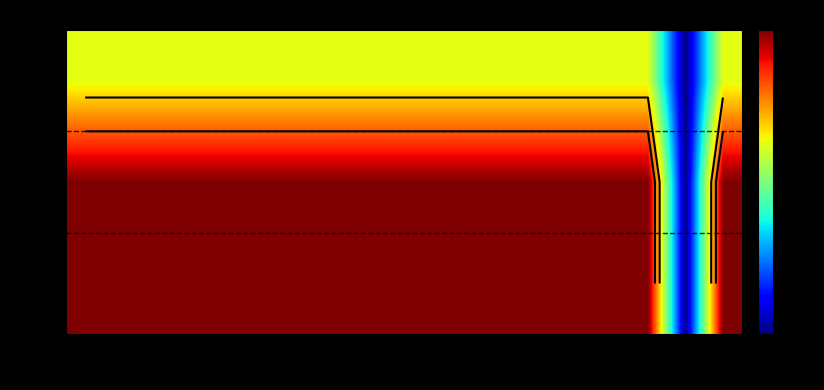

What is the difference between the second highest and minimum values in the col_1 series?

8